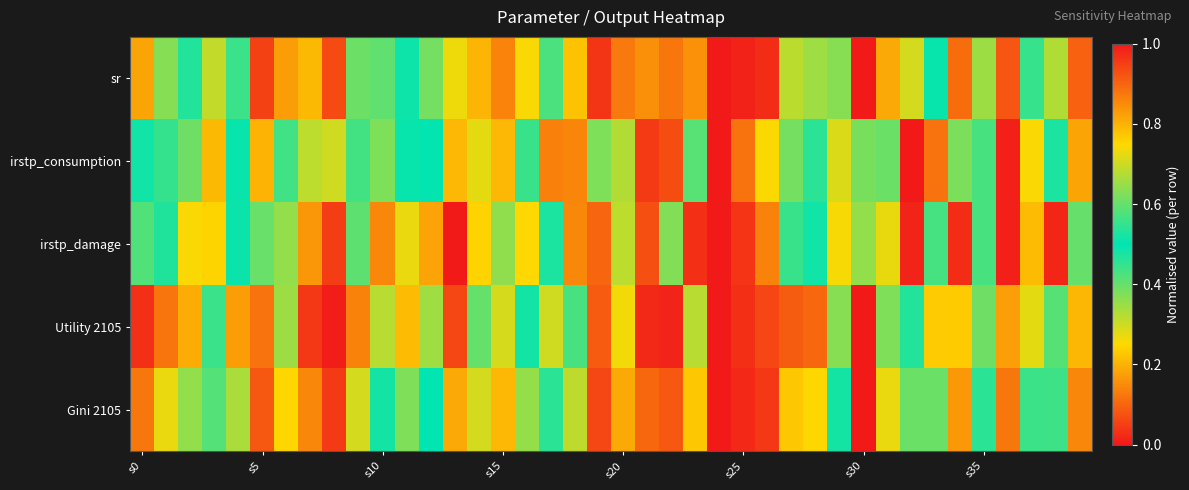

List the series in order of their peak value, highest first.

sr, irstp_consumption, irstp_damage, Utility 2105, Gini 2105